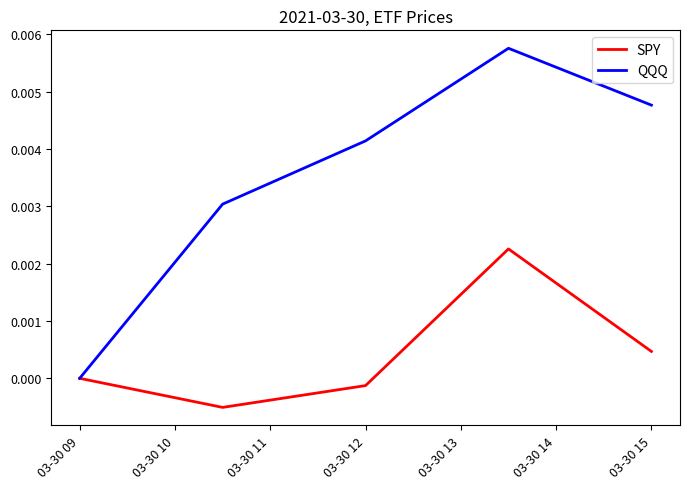

Which series has the largest total across all categories?

QQQ